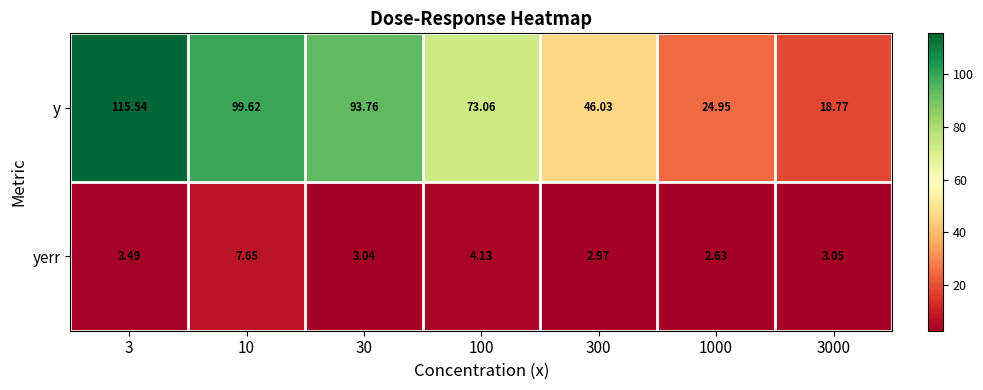

Which series has the widest spread of values?

y